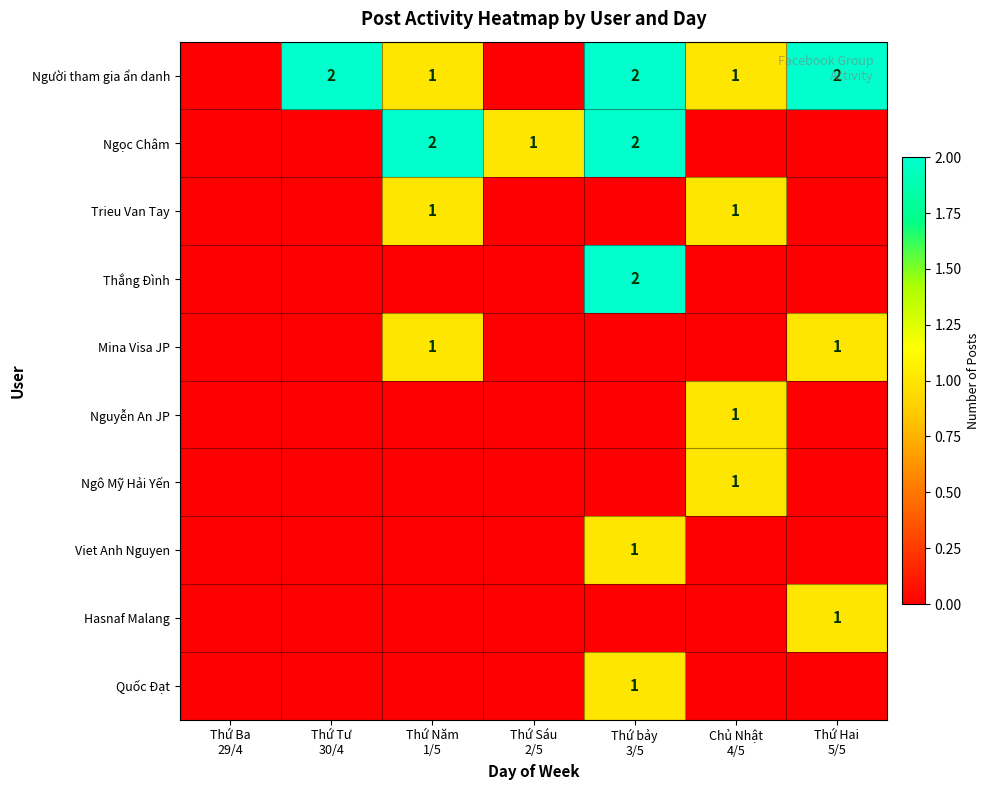

Is the value of Trieu Van Tay at Chủ Nhật 4/5 greater than the value of Mina Visa JP at Chủ Nhật 4/5?

Yes